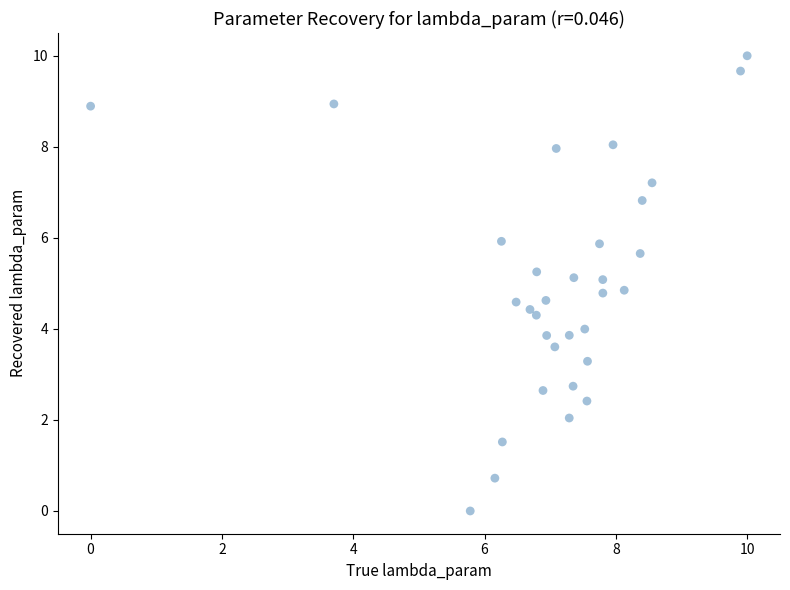

What is the range of X values (max minus min)?

10.0